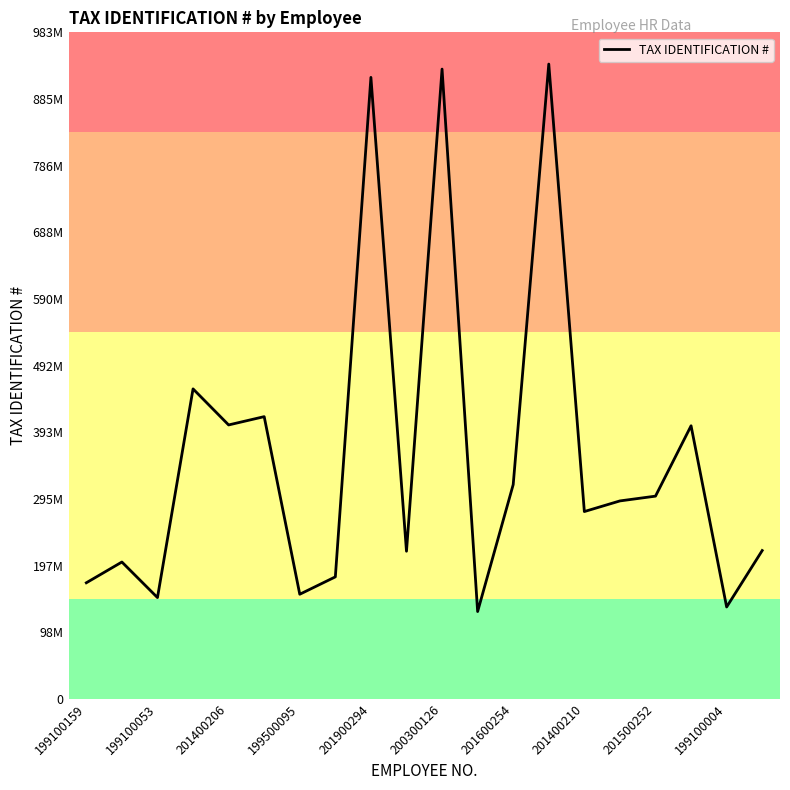

Is this an area chart (filled region under the line)?

No